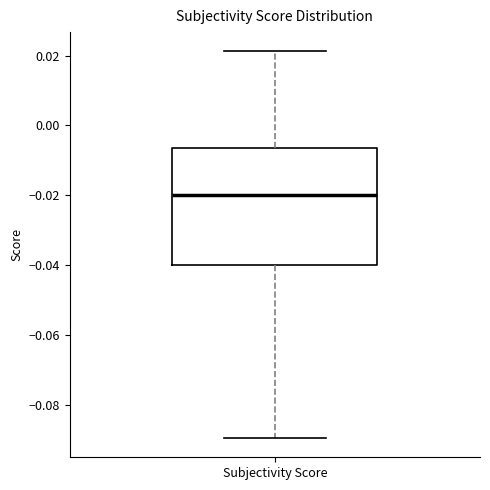

Read this box plot against the y-axis: the position of the median line, the range covered by the box, and the ends of both whiskers. The values are not printed on the chart, so give them approximately, as read against the axis.

median -0.020, box -0.040 to -0.006, whiskers -0.090 to 0.022